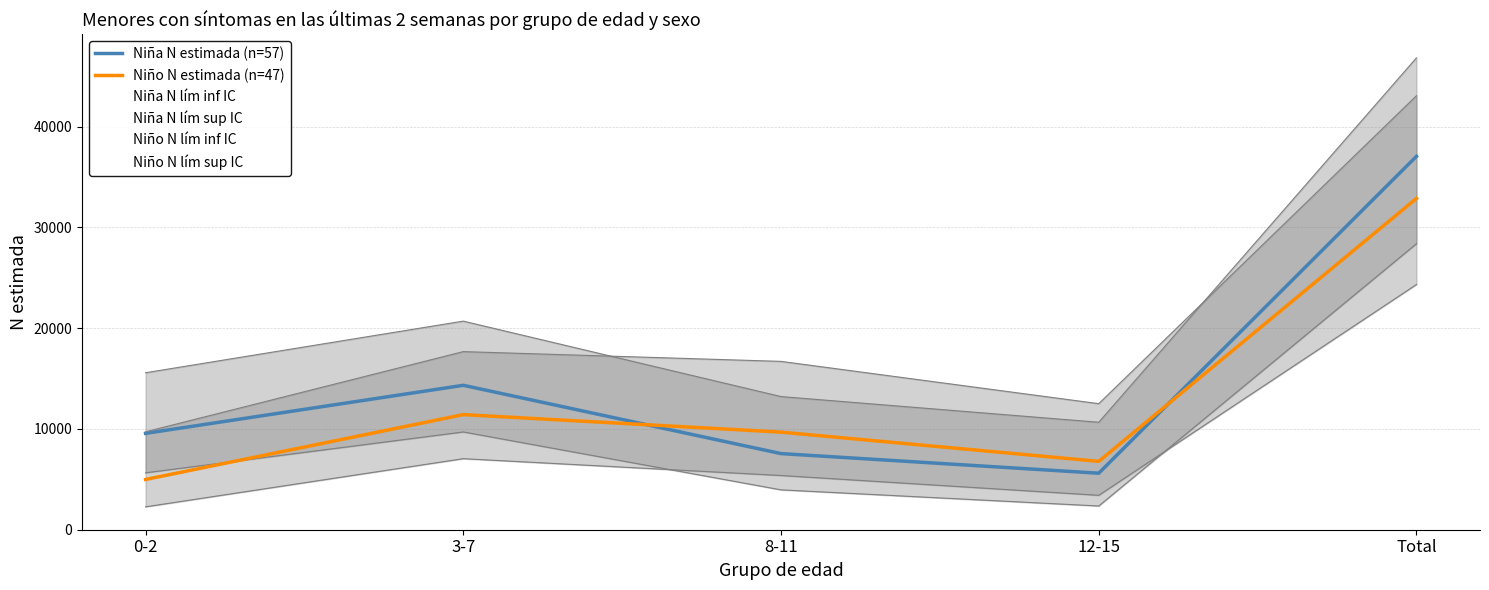

What is the value of the Niña N estimada (n=57) point at the 4th from the left?

5609